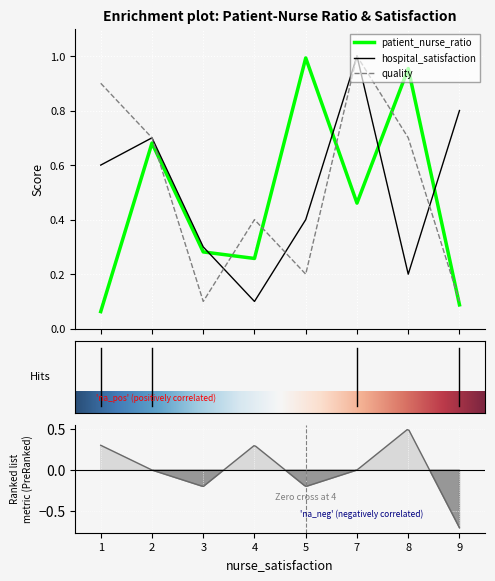

What is the average value of the patient_nurse_ratio series?

0.5